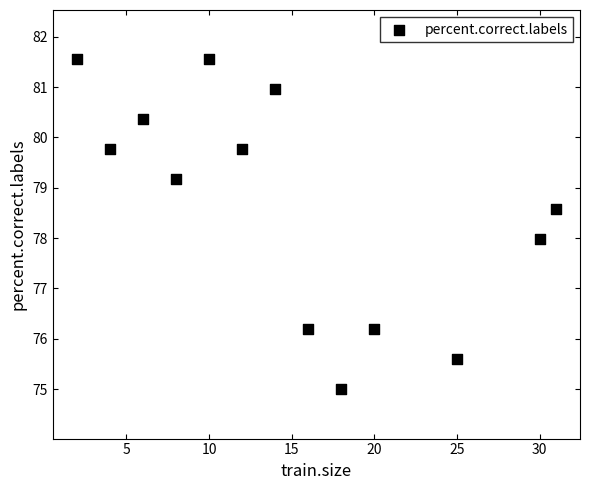

What is the range of X values (max minus min)?

29.0